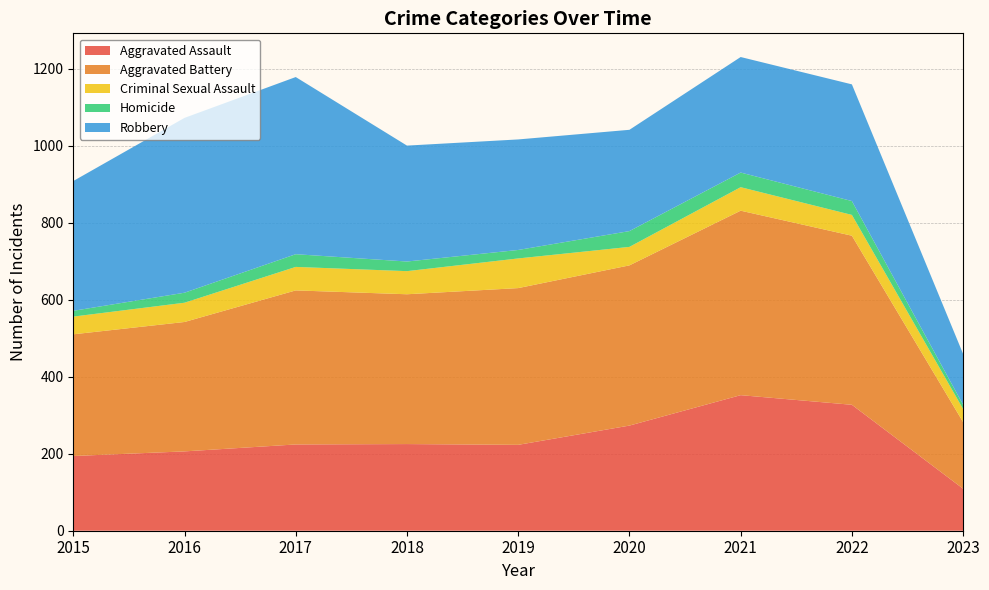

Reading left to right, transcribe all the data shown in this chart.

Aggravated Assault: 2015=194	2016=206	2017=224	2018=225	2019=223	2020=273	2021=352	2022=327	2023=109
Aggravated Battery: 2015=316	2016=336	2017=400	2018=389	2019=407	2020=416	2021=479	2022=439	2023=173
Criminal Sexual Assault: 2015=46	2016=50	2017=61	2018=60	2019=77	2020=48	2021=61	2022=54	2023=34
Homicide: 2015=15	2016=26	2017=33	2018=25	2019=22	2020=41	2021=38	2022=36	2023=11
Robbery: 2015=337	2016=454	2017=460	2018=301	2019=287	2020=263	2021=300	2022=303	2023=132